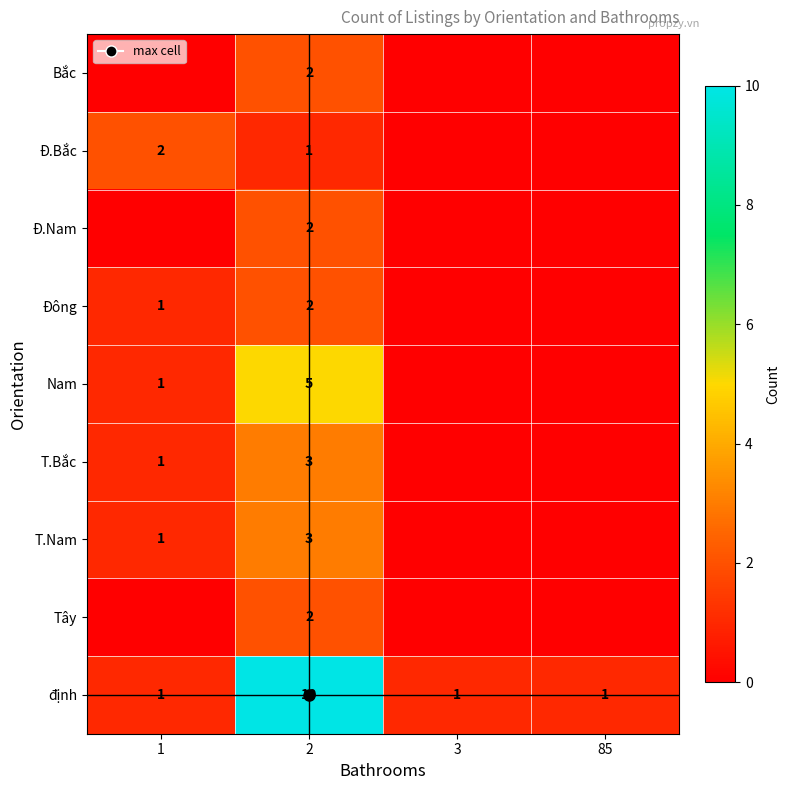

At which label is T.Bắc closest to 1?

1